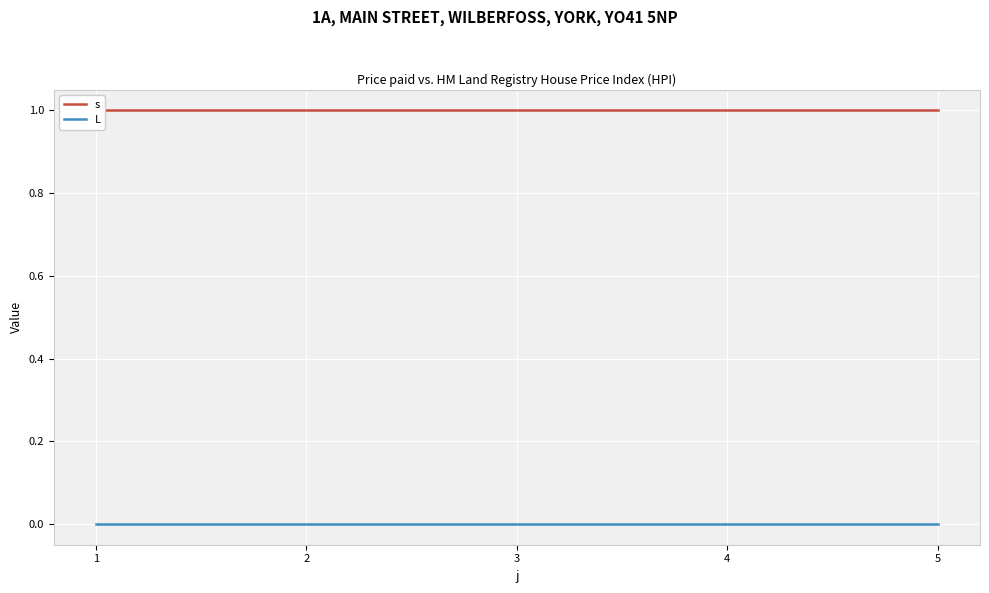

How many lines are shown in the chart?

2